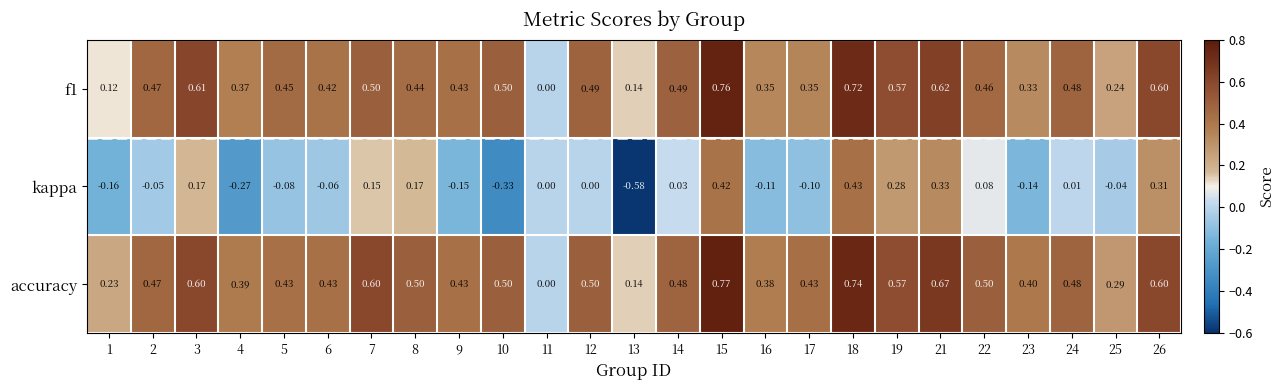

Which series has the largest total across all categories?

accuracy